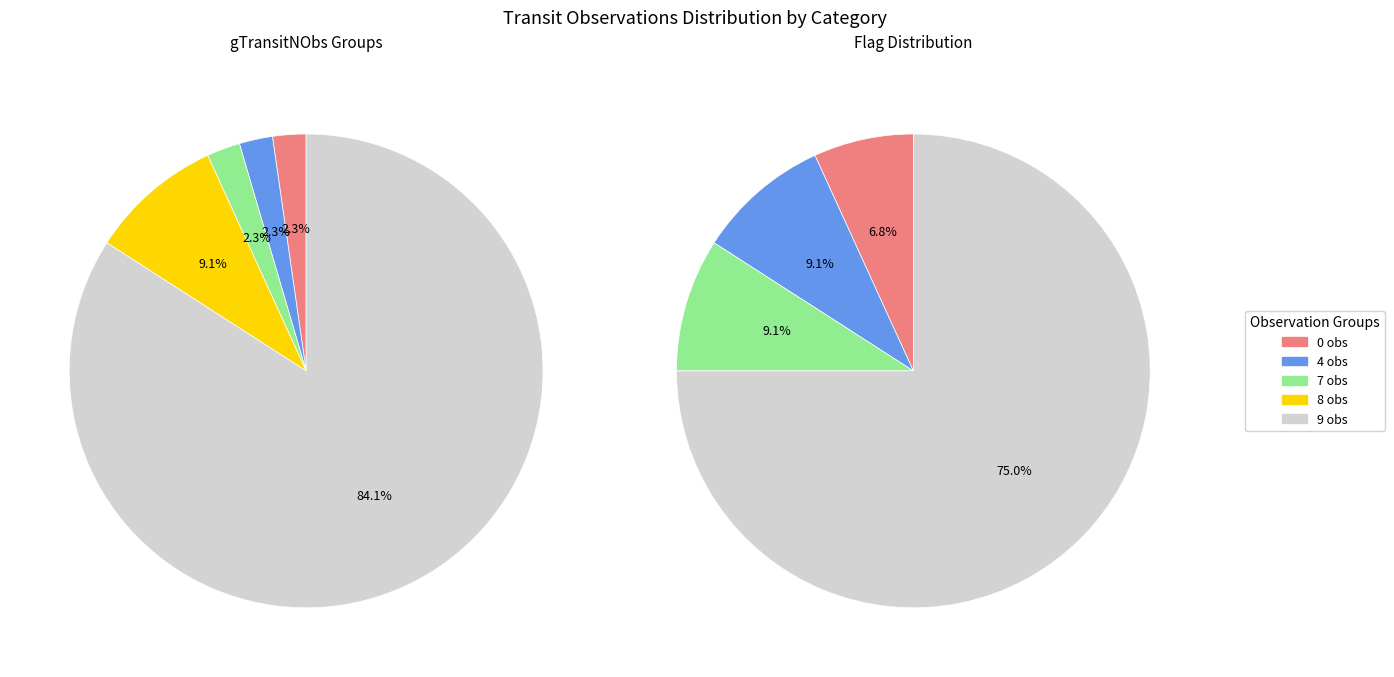

Rank the categories by value from lowest to highest.

4, 7, 0, 8, 9